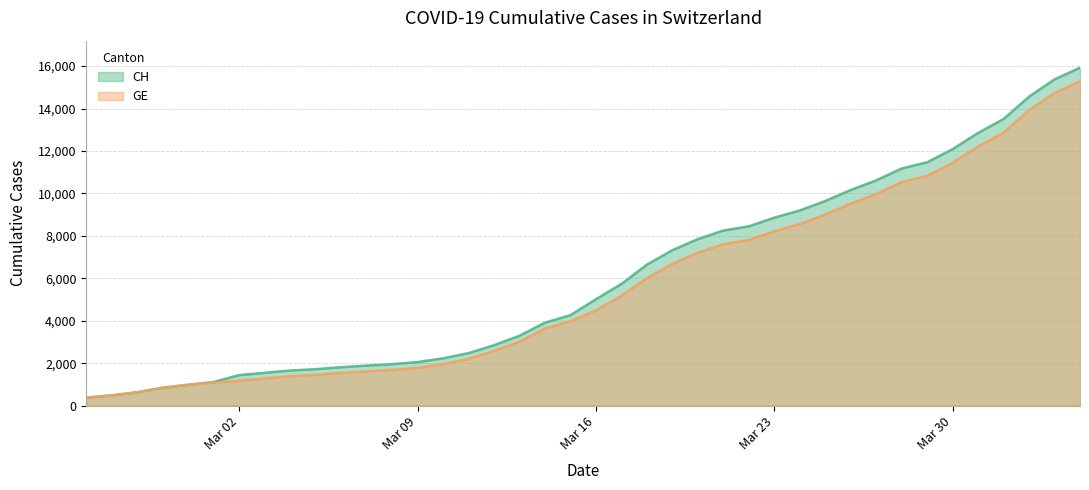

What is the minimum value shown in the chart?

375